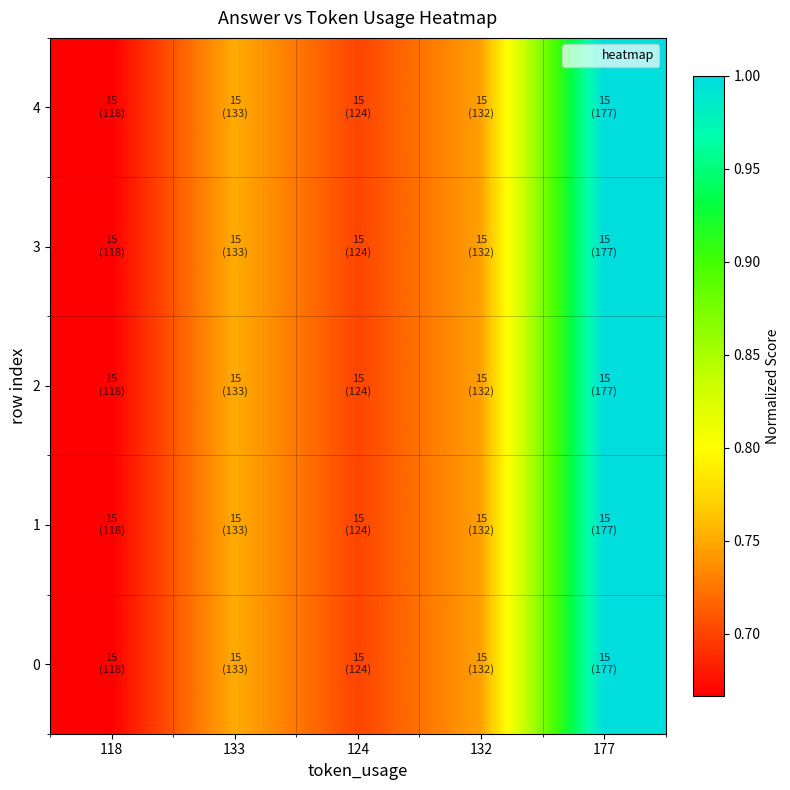

What is the greatest value displayed?

1.0